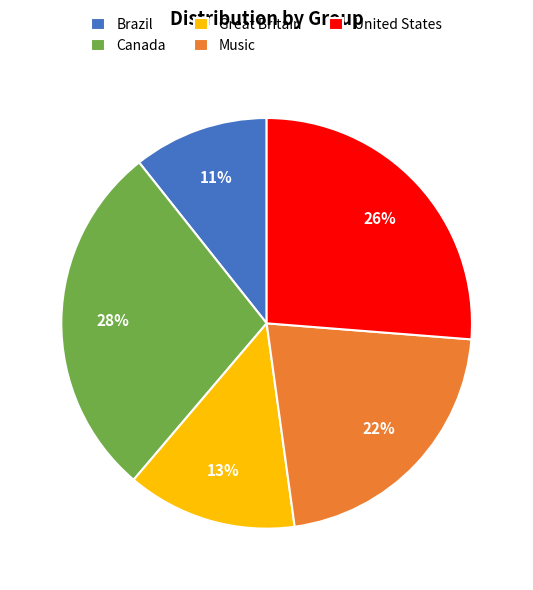

To the nearest percent, what is the difference between the largest and smallest slice percentages?

17%